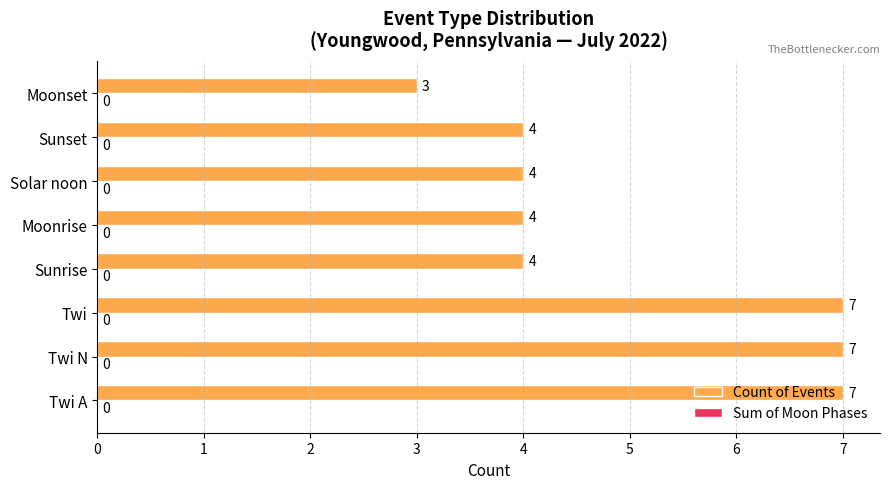

Read the value at Moonrise.

4